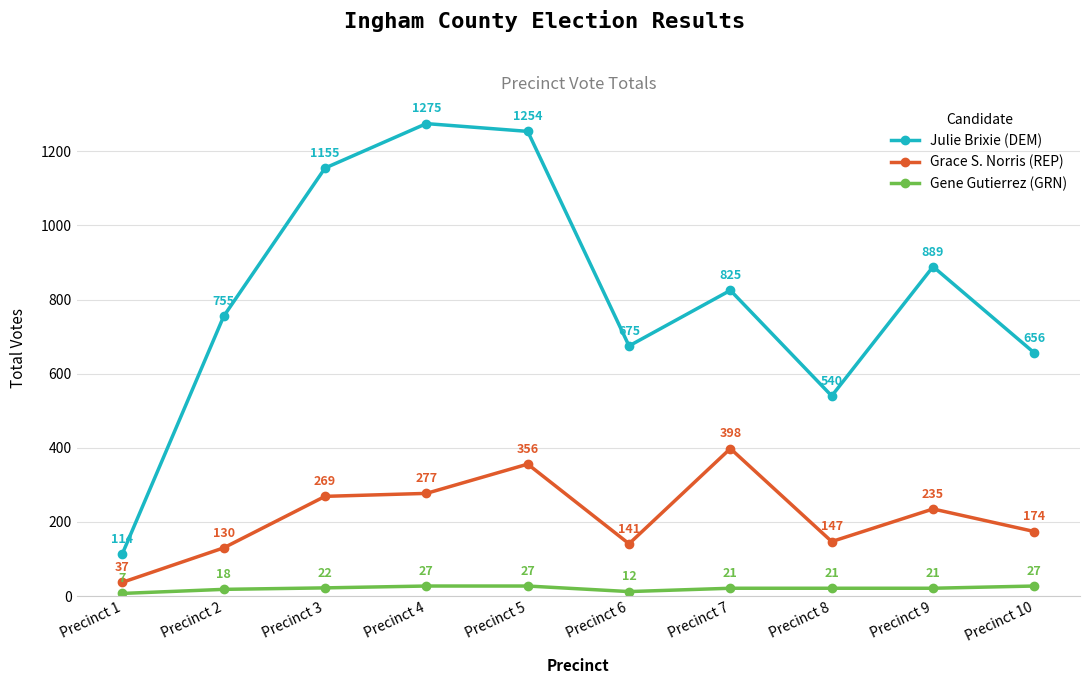

What is the value of the Grace S. Norris (REP) point at the 4th from the left?

277